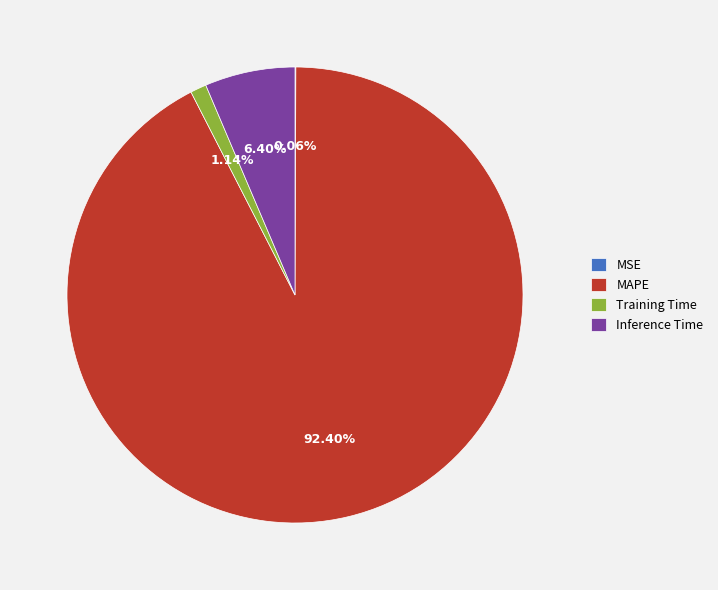

To the nearest percent, what is the average slice percentage?

25%